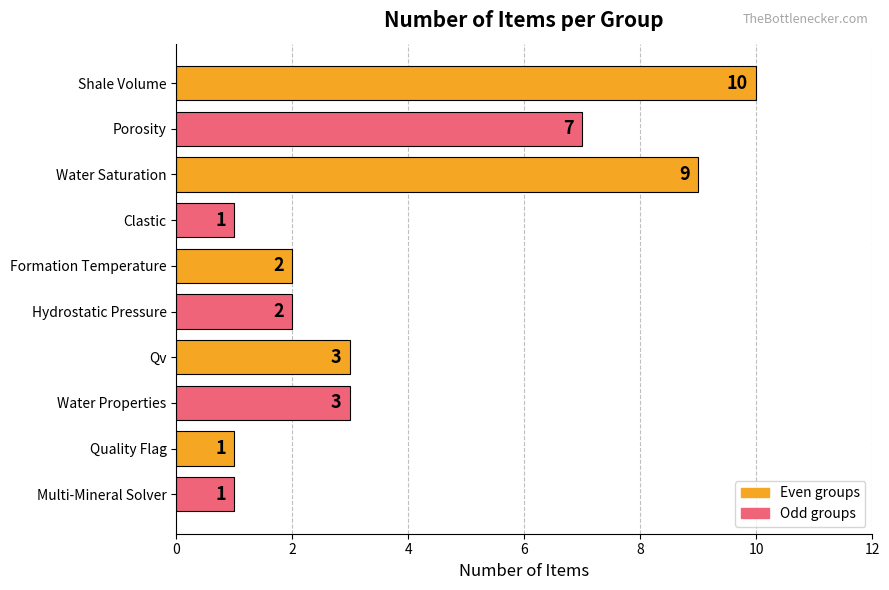

How many values are between 1 and 7?

8